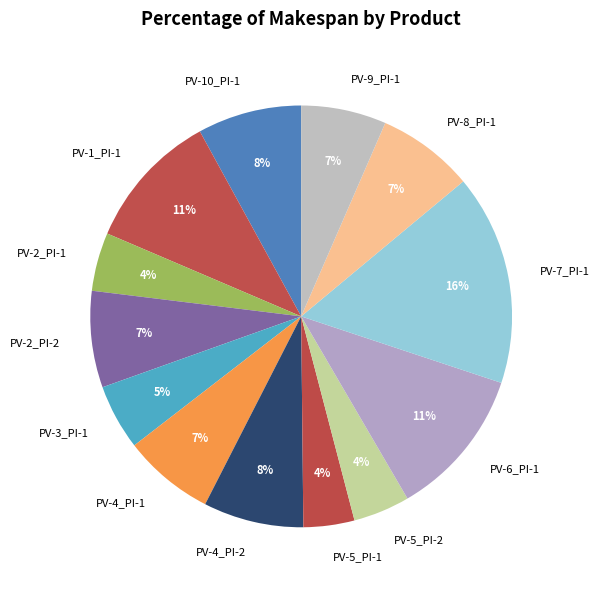

The PV-8_PI-1 slice represents 7% of the pie. True or false?

True